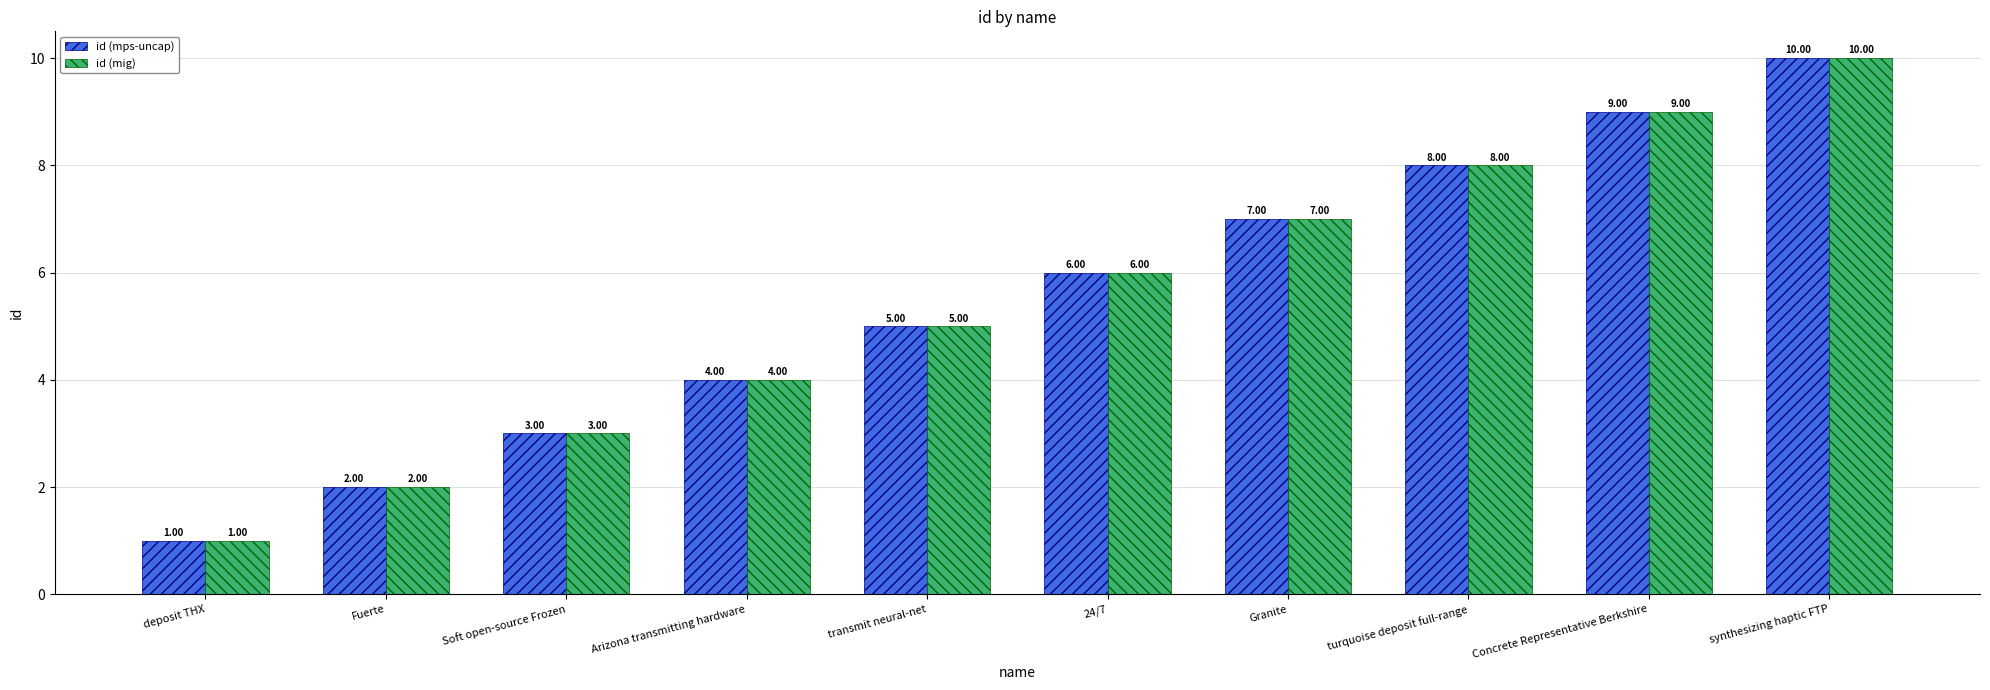

What is the label of the 6th bar from the right?

transmit neural-net